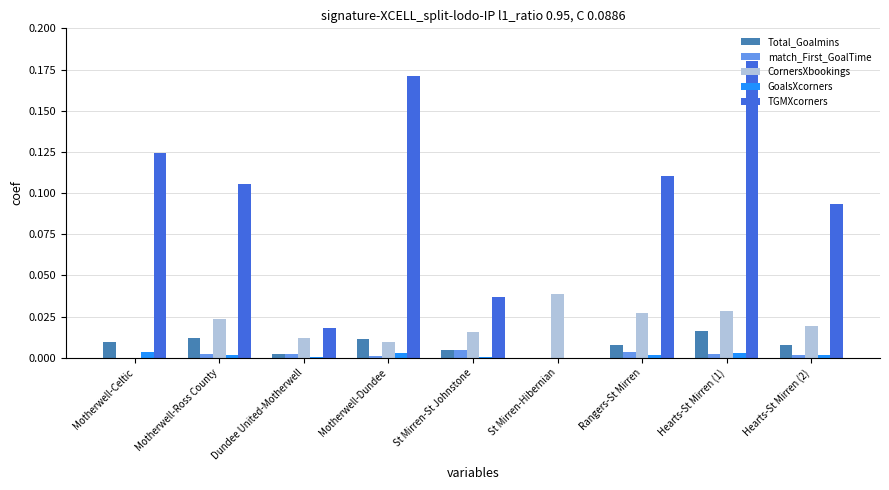

Between St Mirren-St Johnstone and Hearts-St Mirren (2), which series saw the biggest shift?

TGMXcorners